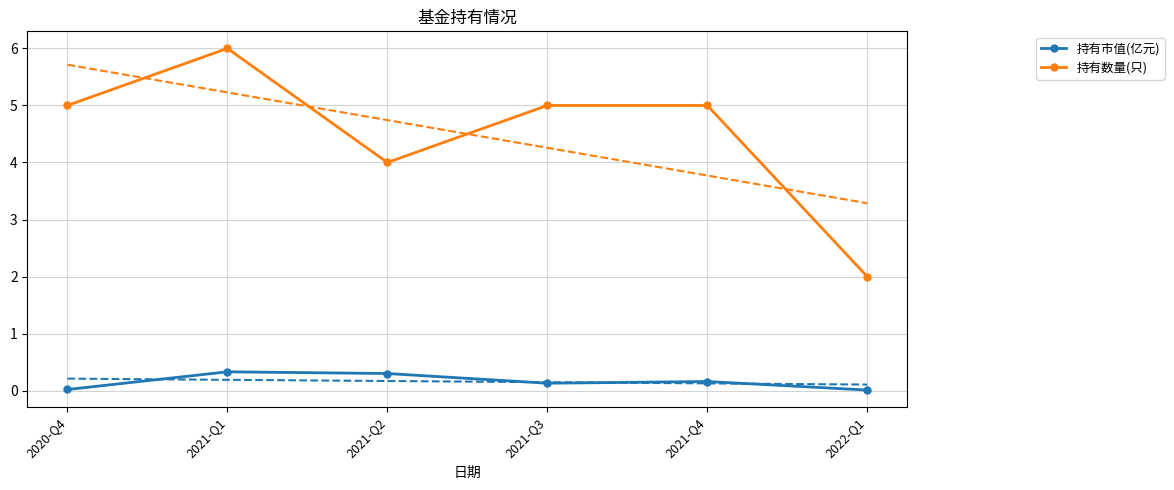

How many lines are shown in the chart?

2